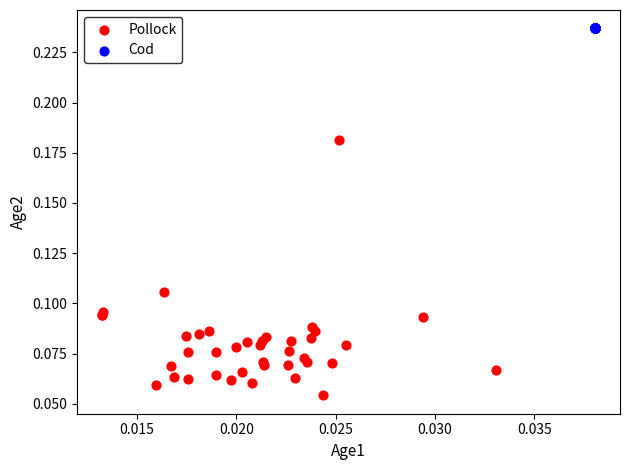

Which series contains the highest Y value?

Cod